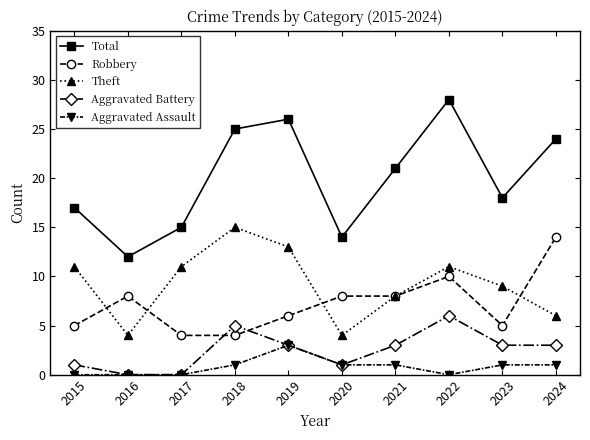

What is the value of the Robbery point at the 2nd from the left?

8